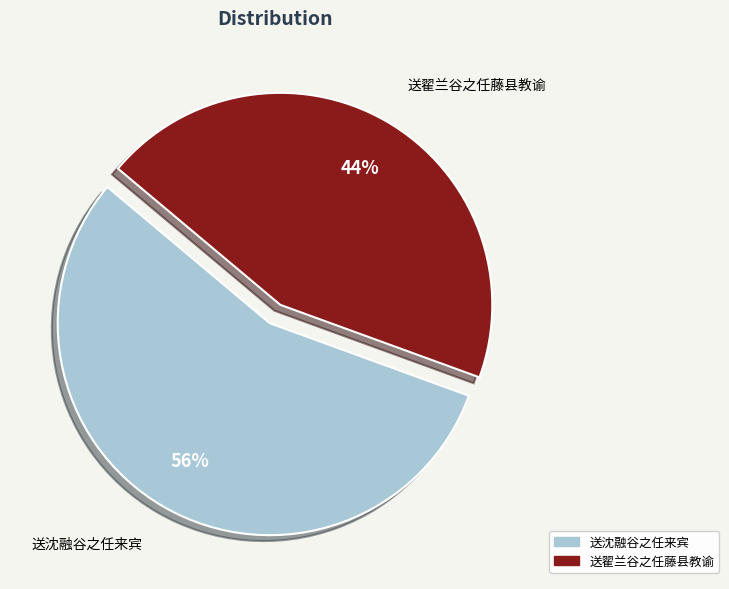

Is it true that 送翟兰谷之任藤县教谕 is 38% of the pie?

False